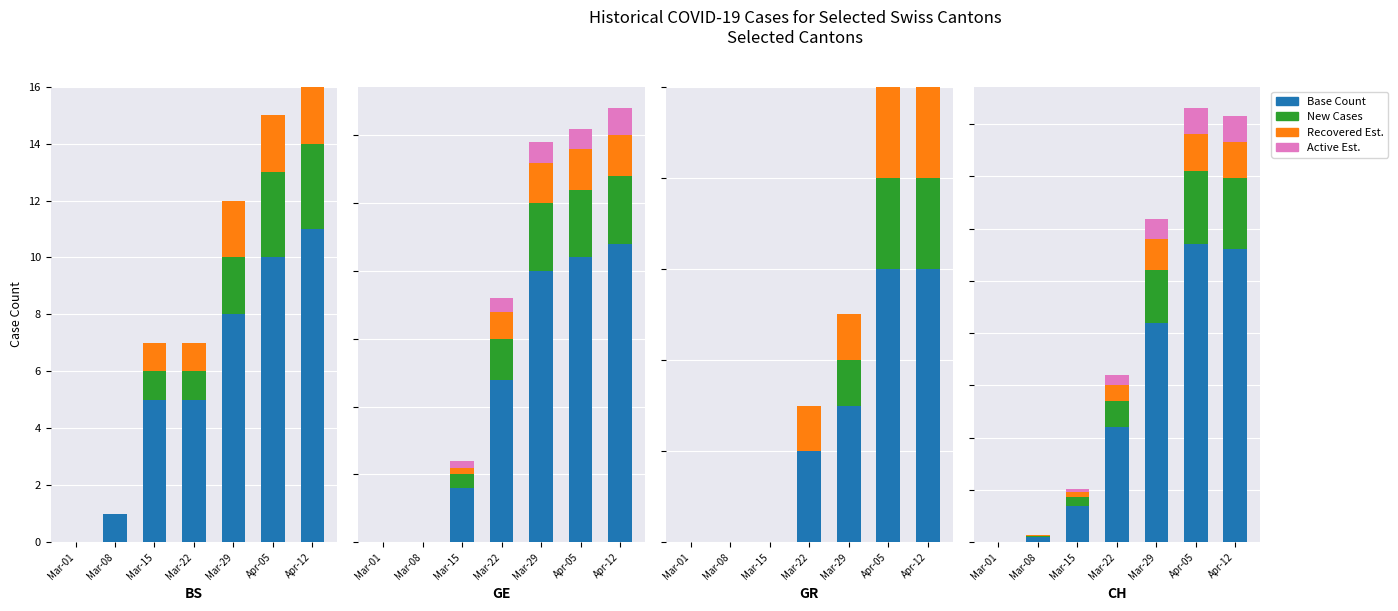

Is it true that Recovered Est. equals 5 at Mar-15?

True